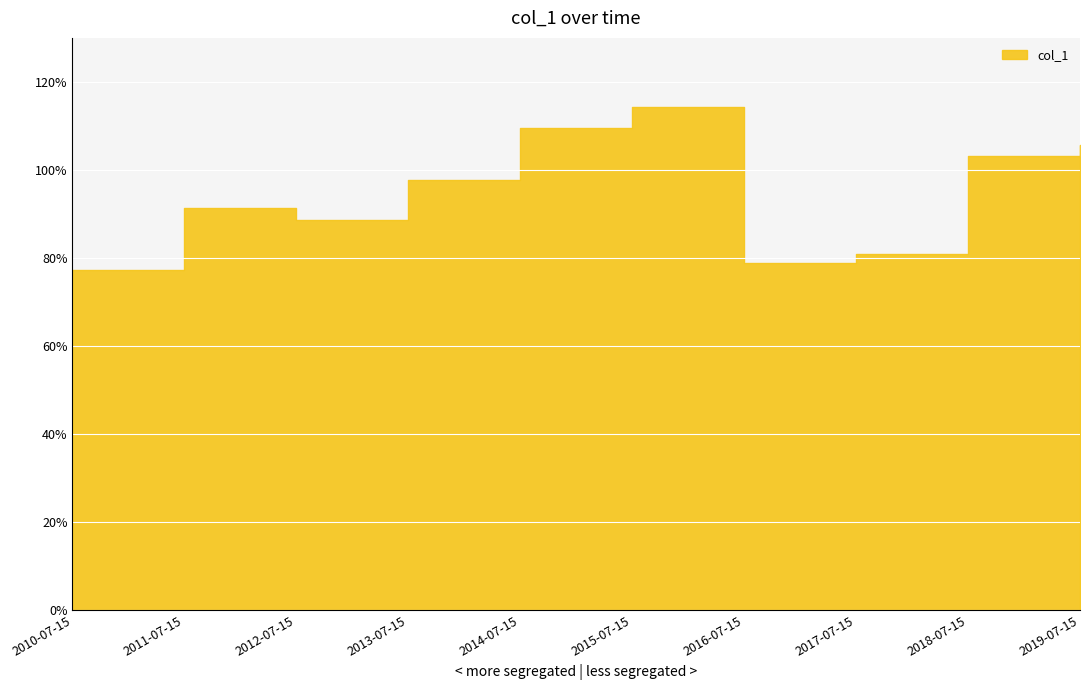

What value does the data have at 2010-07-15?

0.8